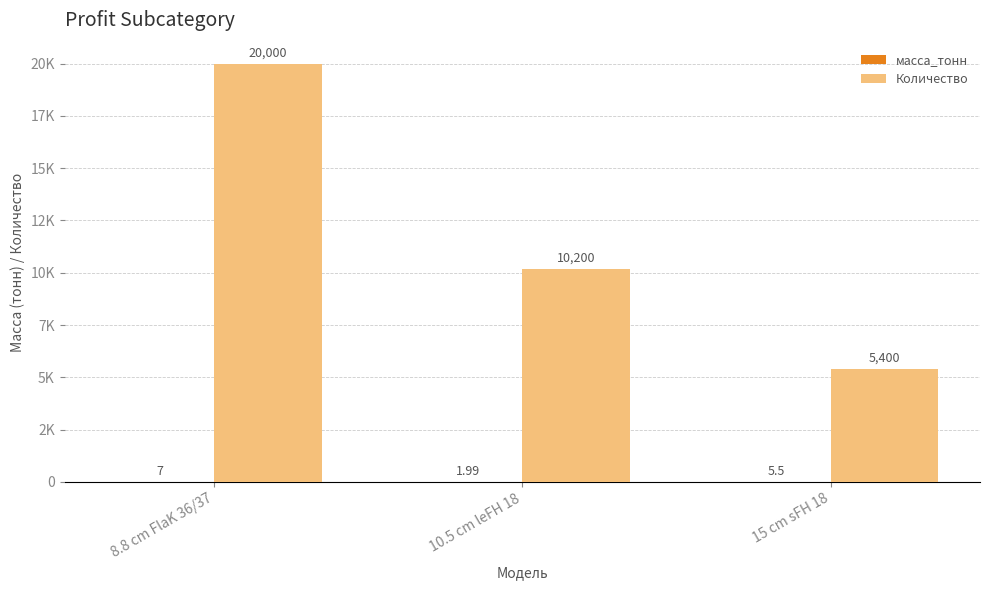

Are the bars horizontal?

No